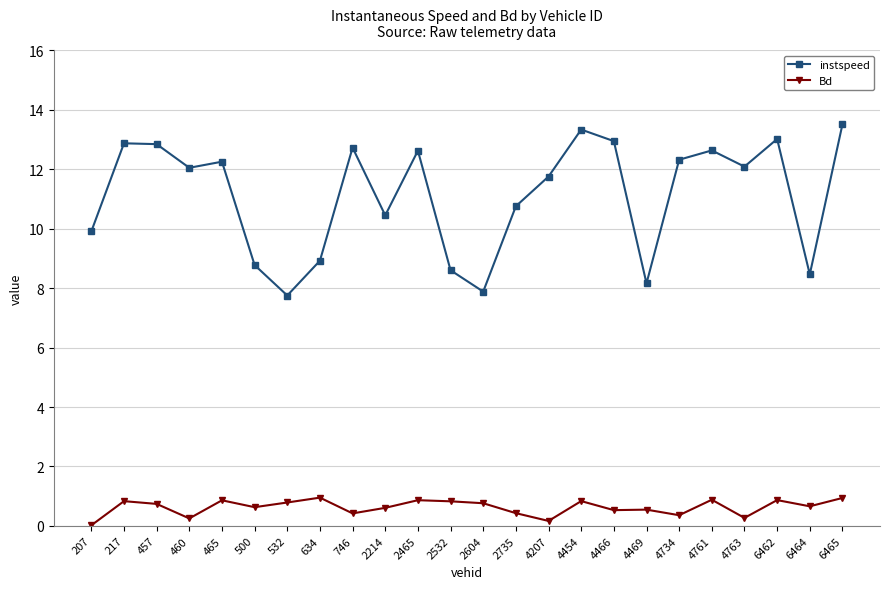

True or false: instspeed and Bd intersect in this chart.

False